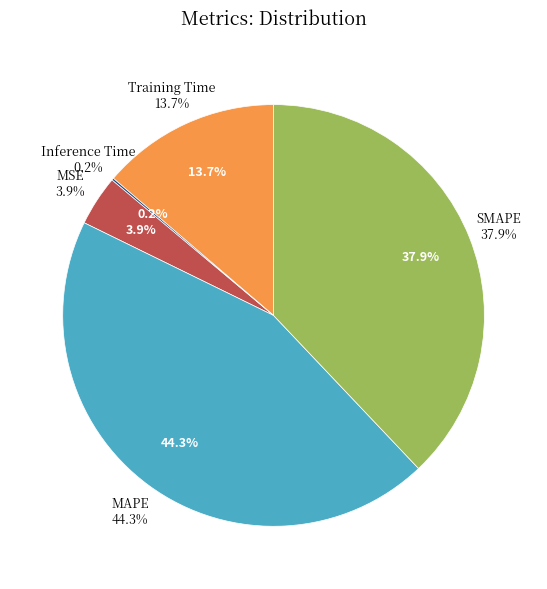

Is Training Time the majority of the pie?

No